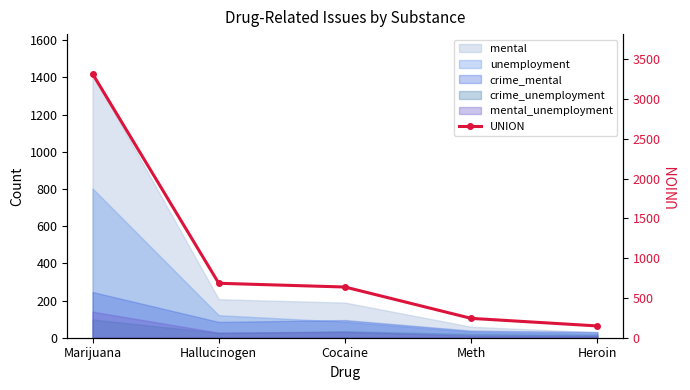

What is the greatest value displayed?

3317